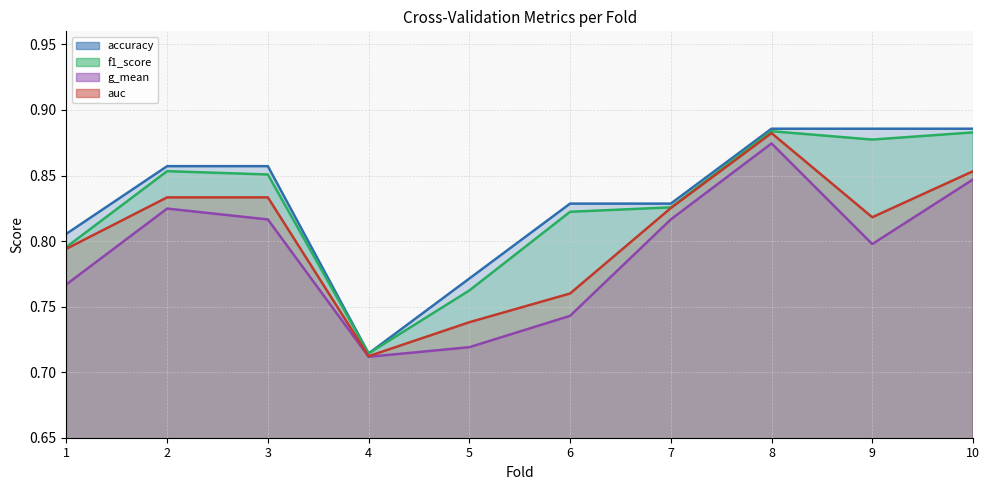

What is the total value across all series at 5?

3.0